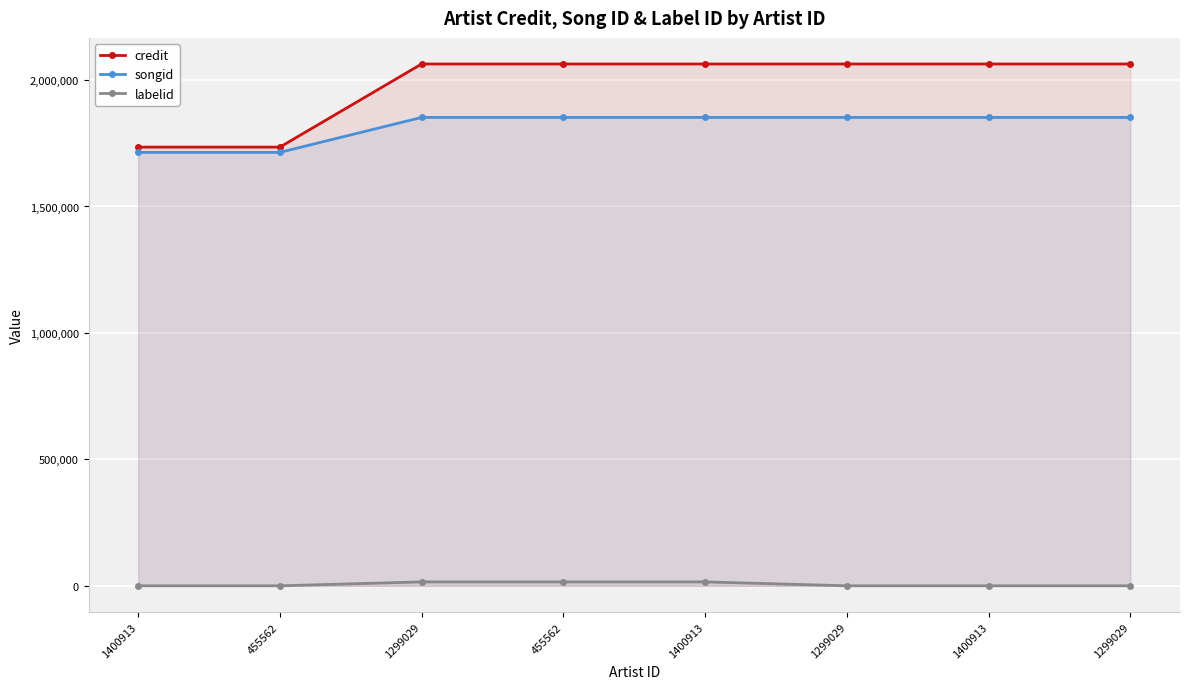

Which has a higher value, 1400913 or 1299029?

1400913